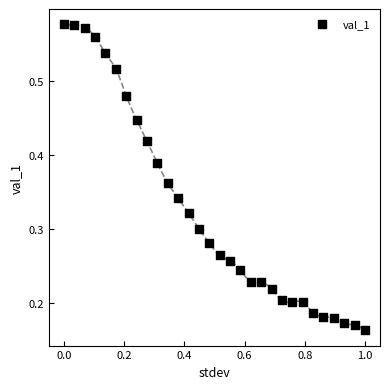

What is the range of X values (max minus min)?

1.0